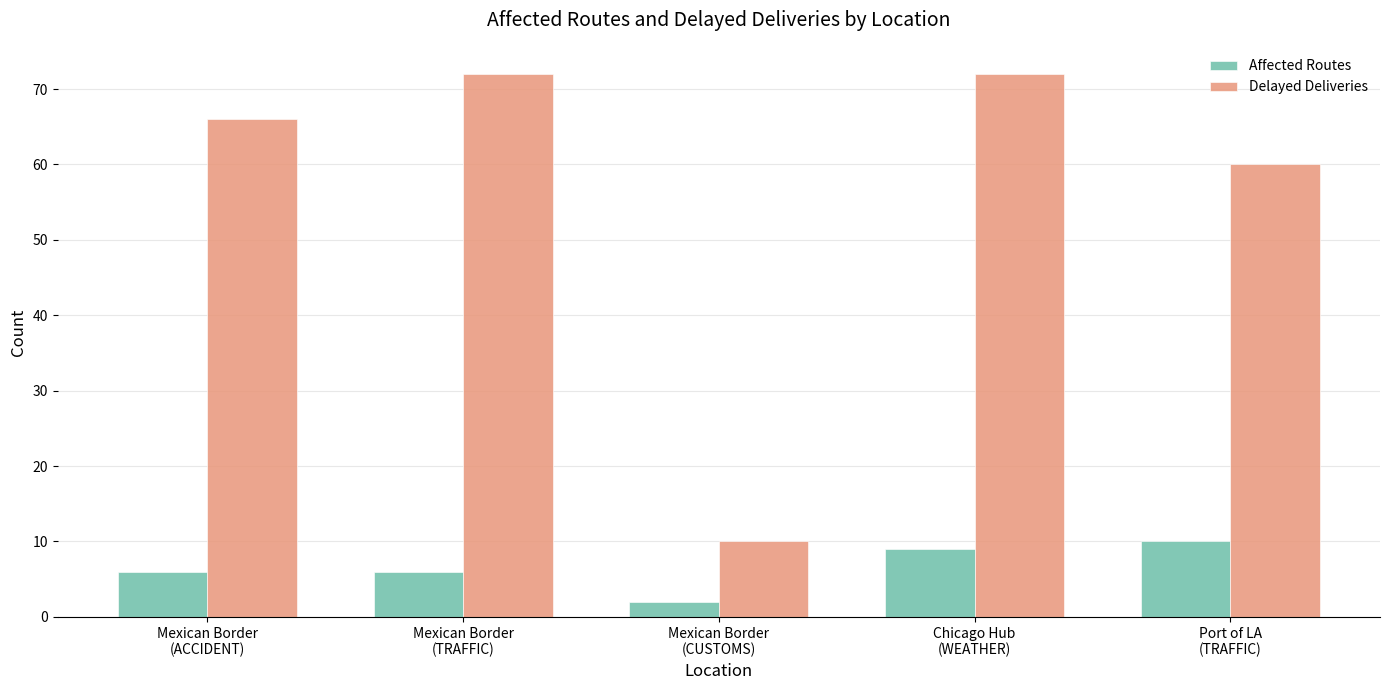

At which category is the sum across all series the highest?

Chicago Hub
(WEATHER)